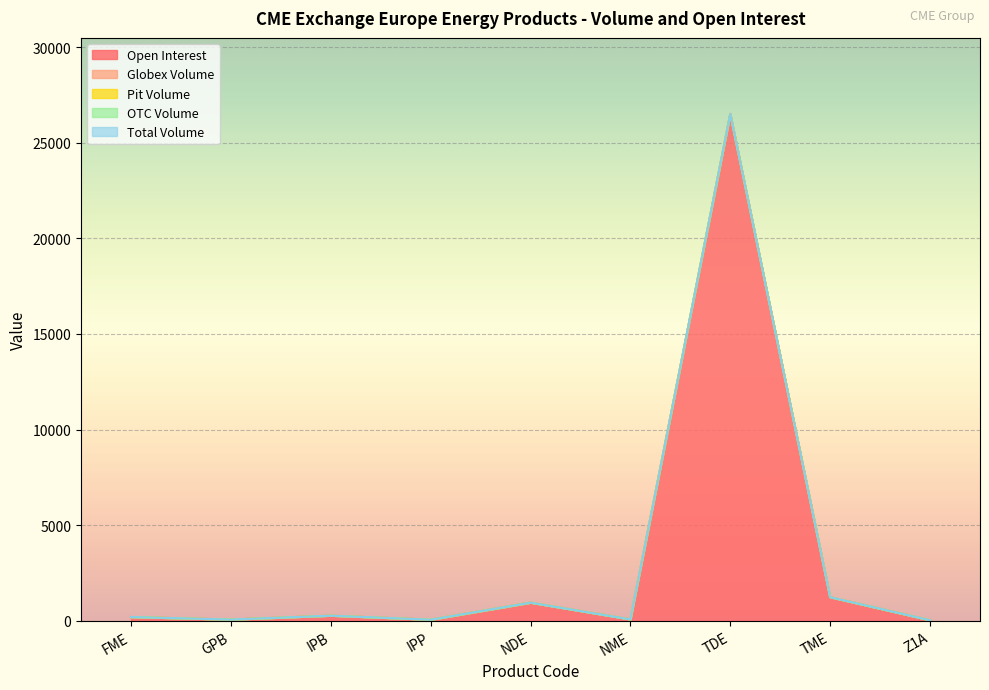

Does the chart display data point markers on the line(s)?

No